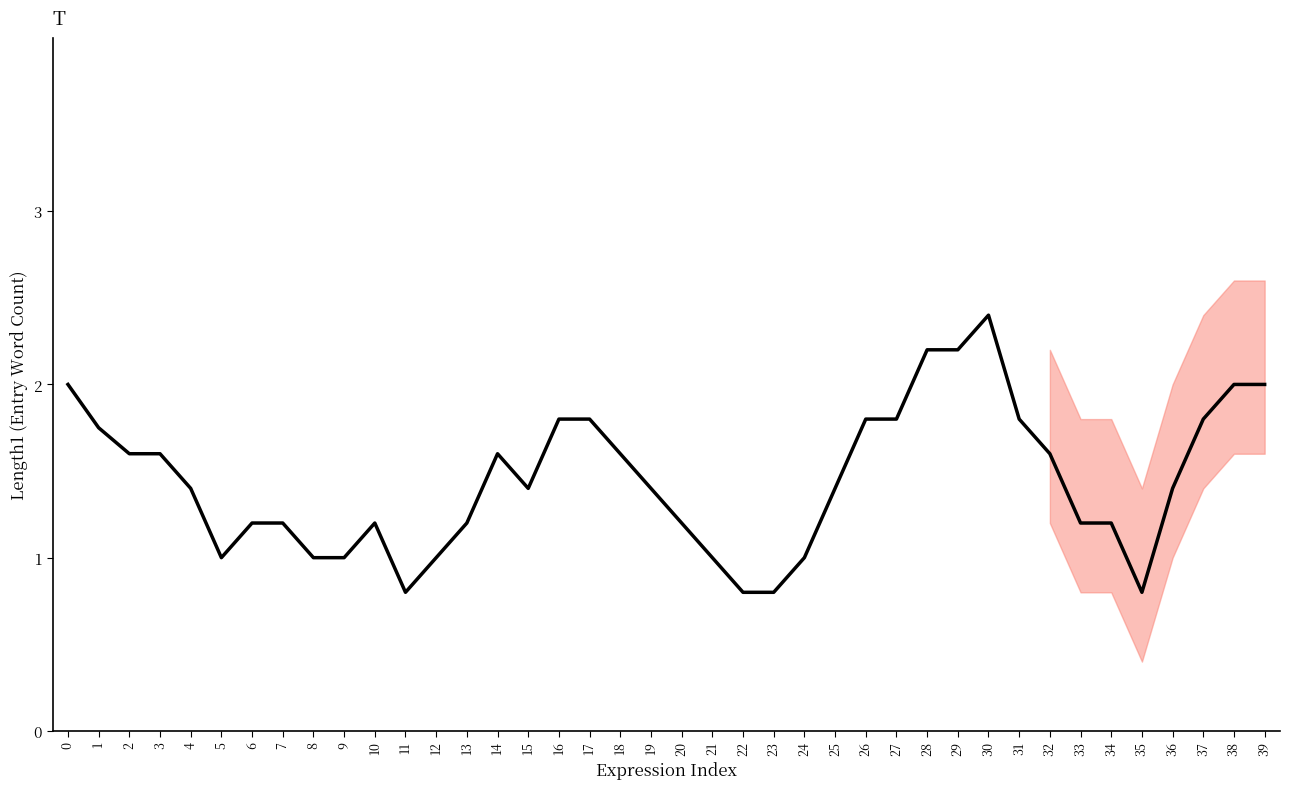

What is the greatest value displayed?

2.4